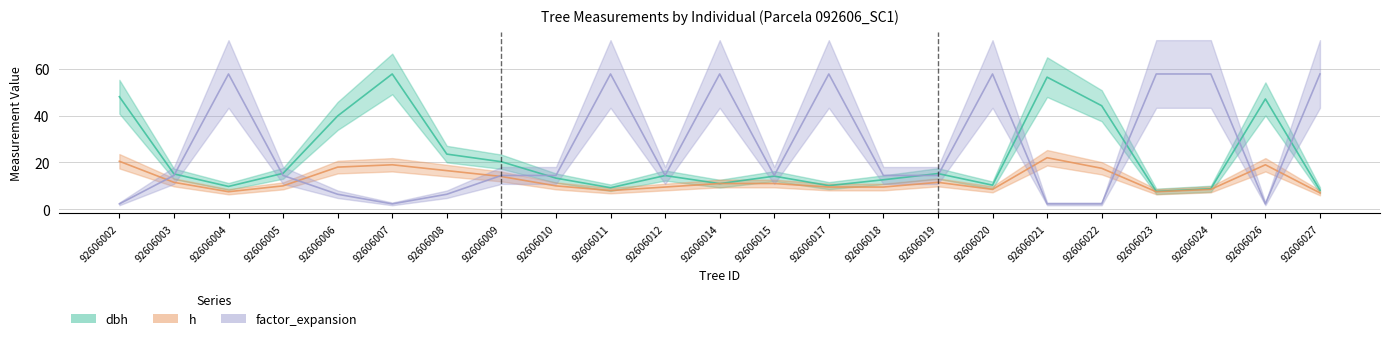

Which series has the largest total across all categories?

factor_expansion